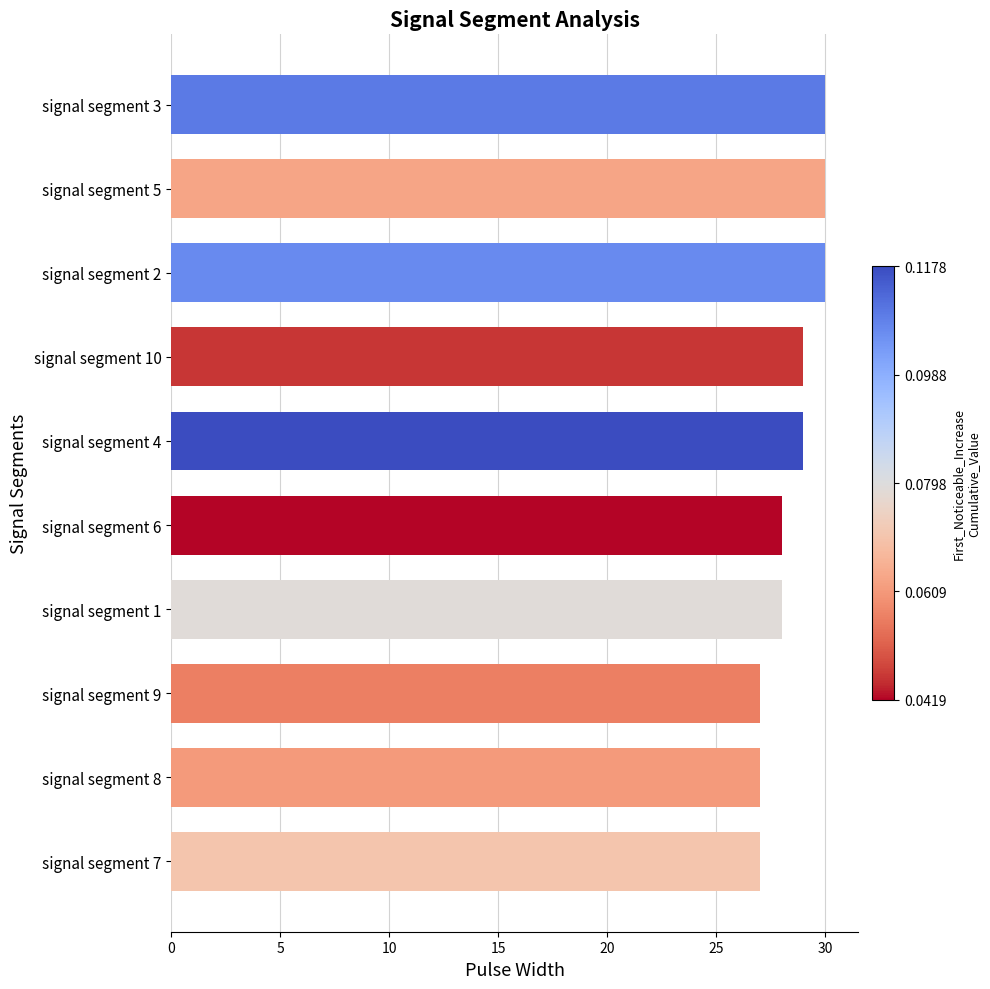

How many series are shown in this chart?

1